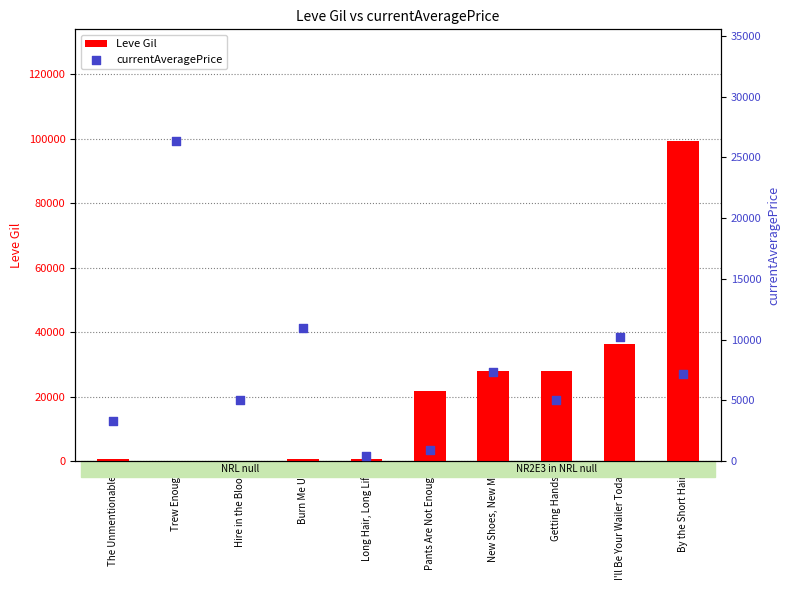

What are all the series names shown in the legend?

Leve Gil, currentAveragePrice